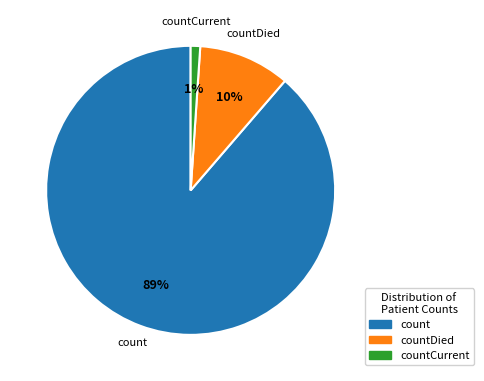

Is the sum of countCurrent and count greater than half?

Yes